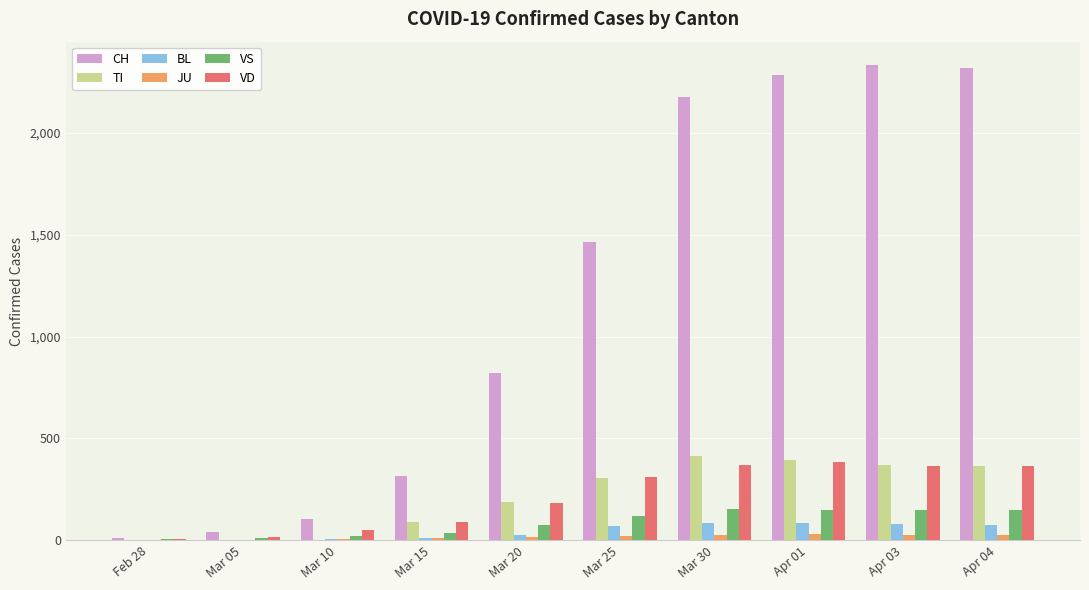

At which label is VD closest to 193?

Mar 20